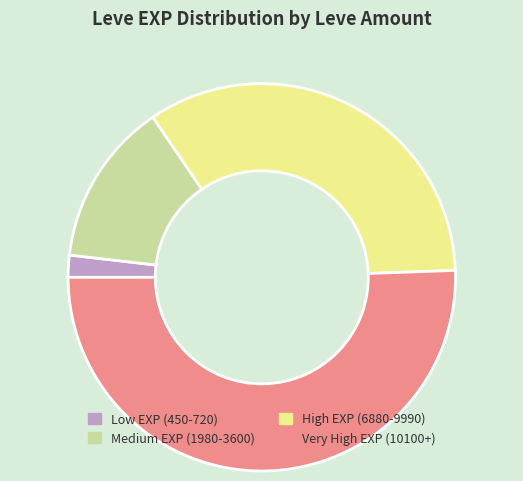

Is there any slice that represents more than half of the pie?

Yes